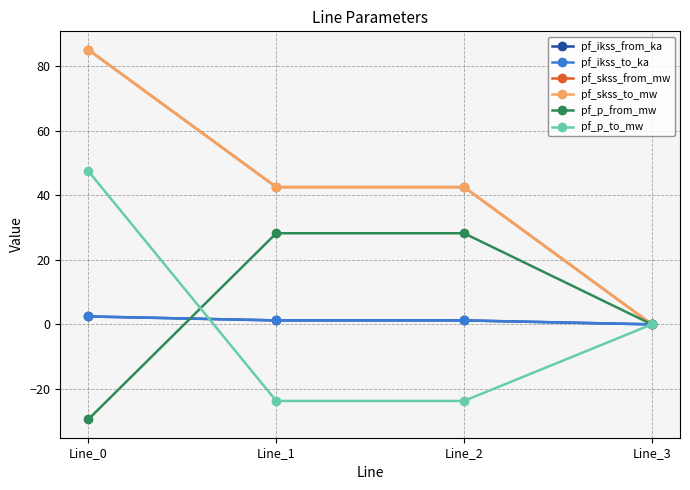

True or false: pf_skss_to_mw and pf_ikss_to_ka cross at least once.

False